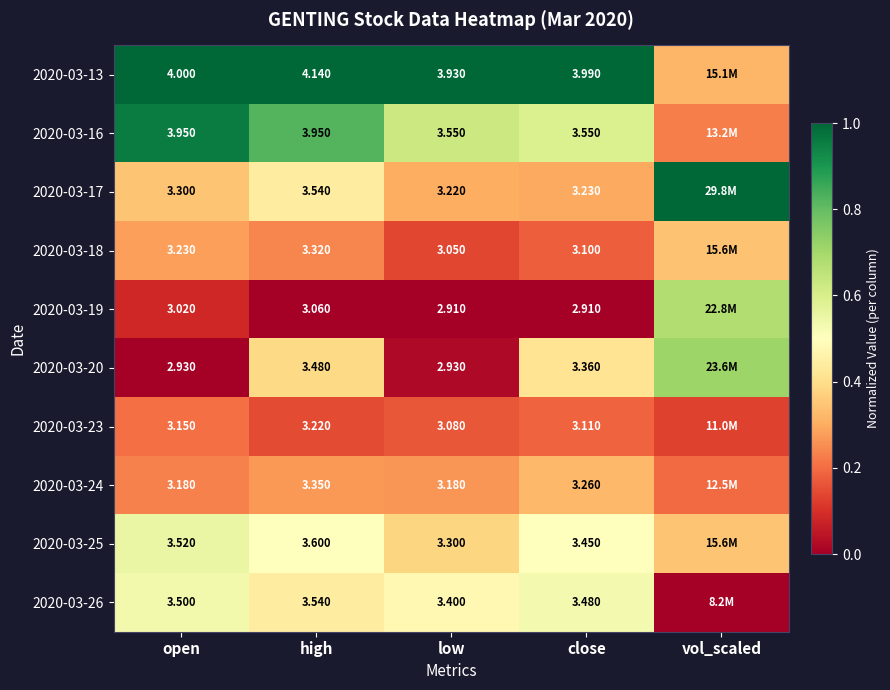

What is the total value across all series at high?

35.2